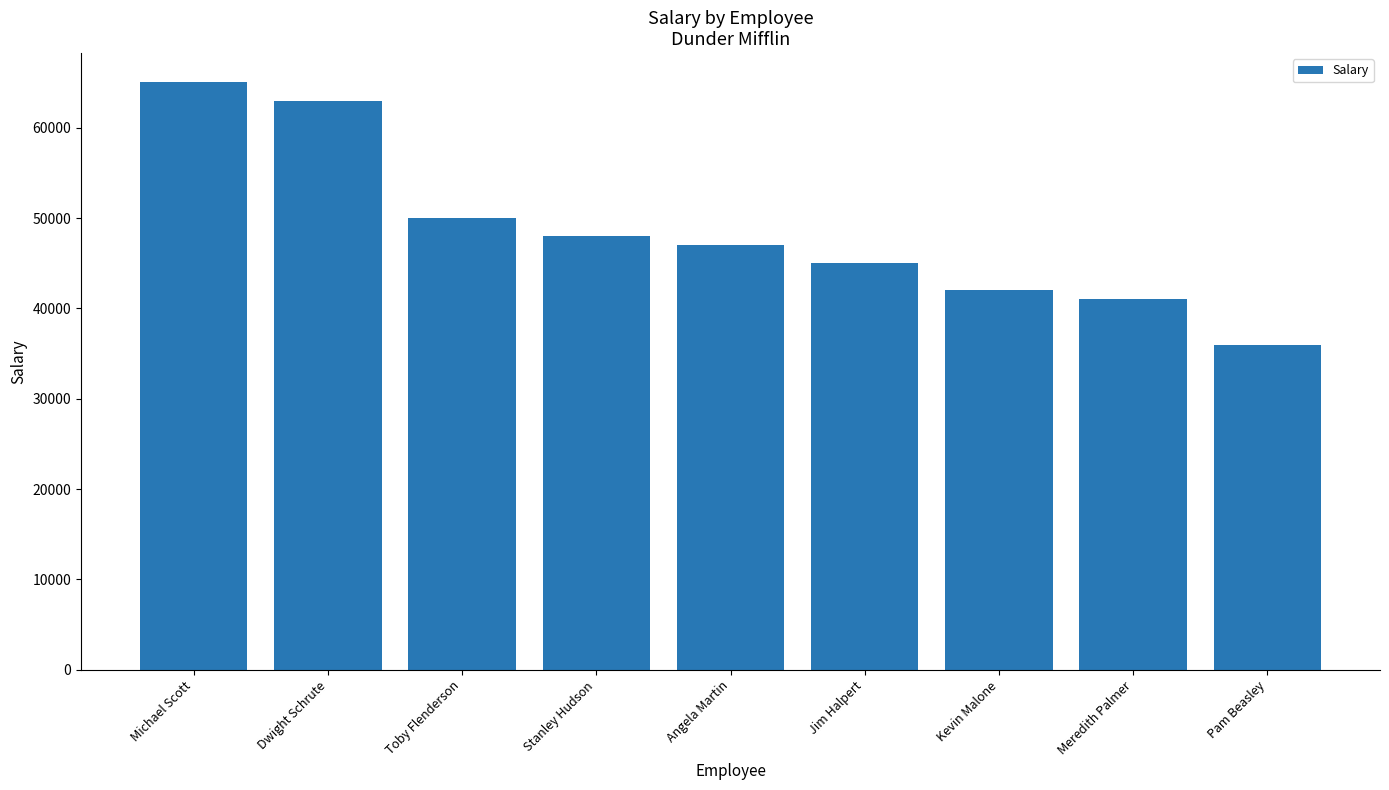

True or false: the data shows 75435 at Toby Flenderson.

False